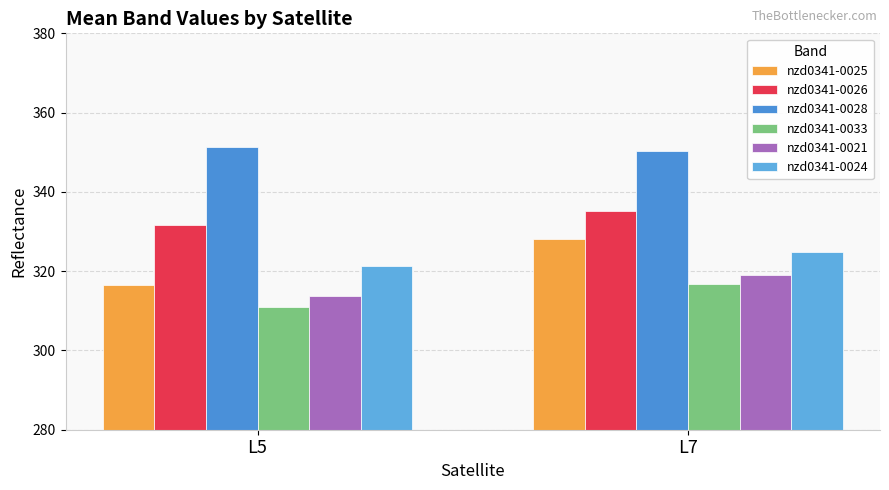

What is the value of the nzd0341-0026 bar at the 1st from the left?

331.6